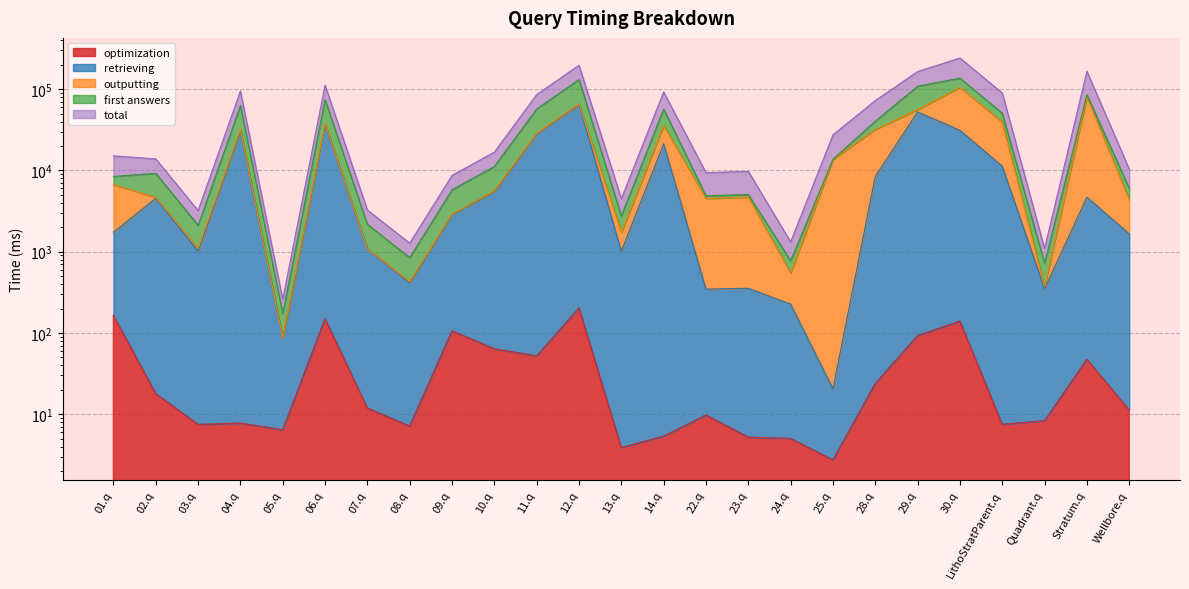

What position from the right is 29.q?

6